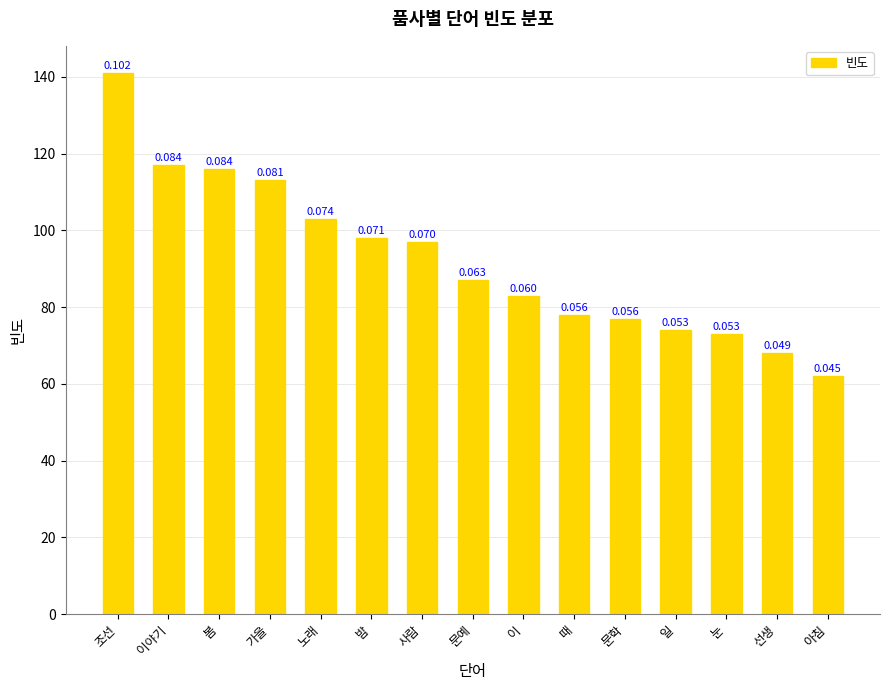

Reading right to left, extract all data points from this chart.

62	68	73	74	77	78	83	87	97	98	103	113	116	117	141